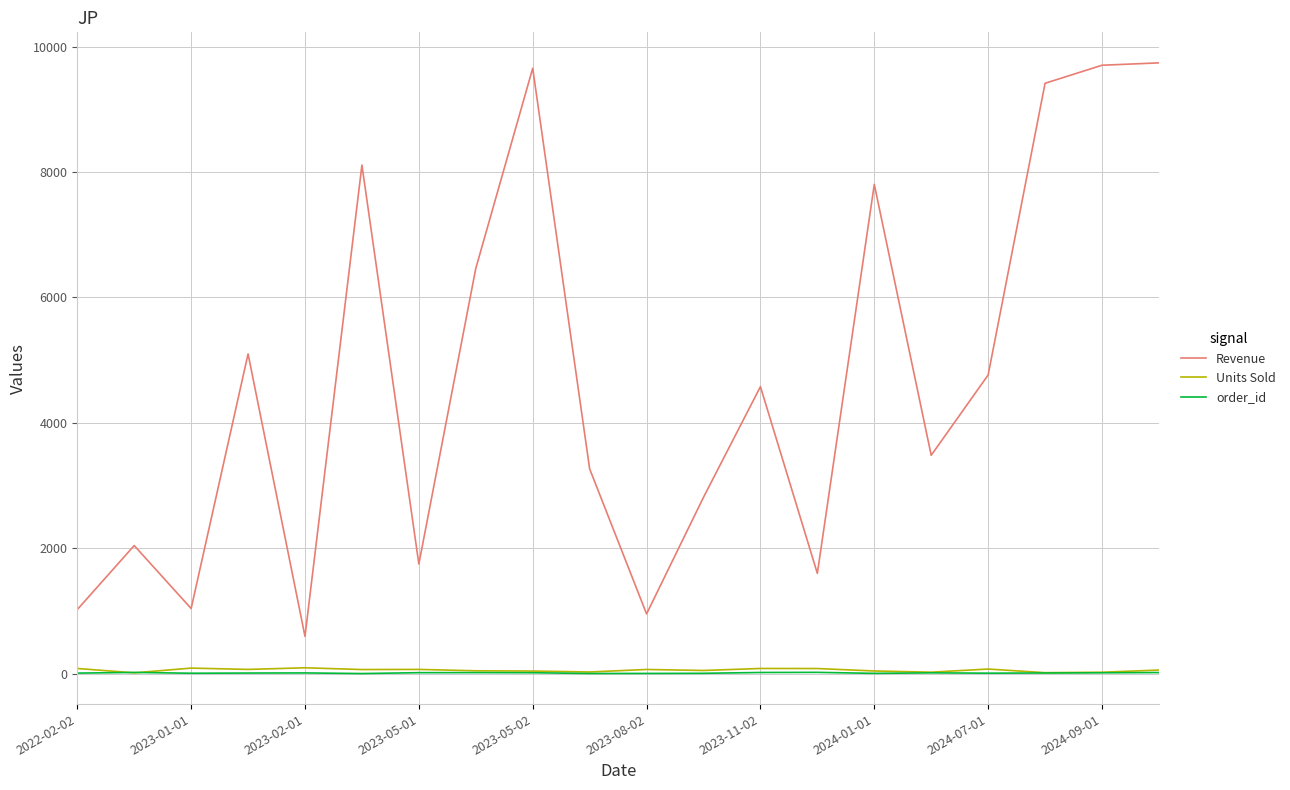

Which series has the largest total across all categories?

Revenue